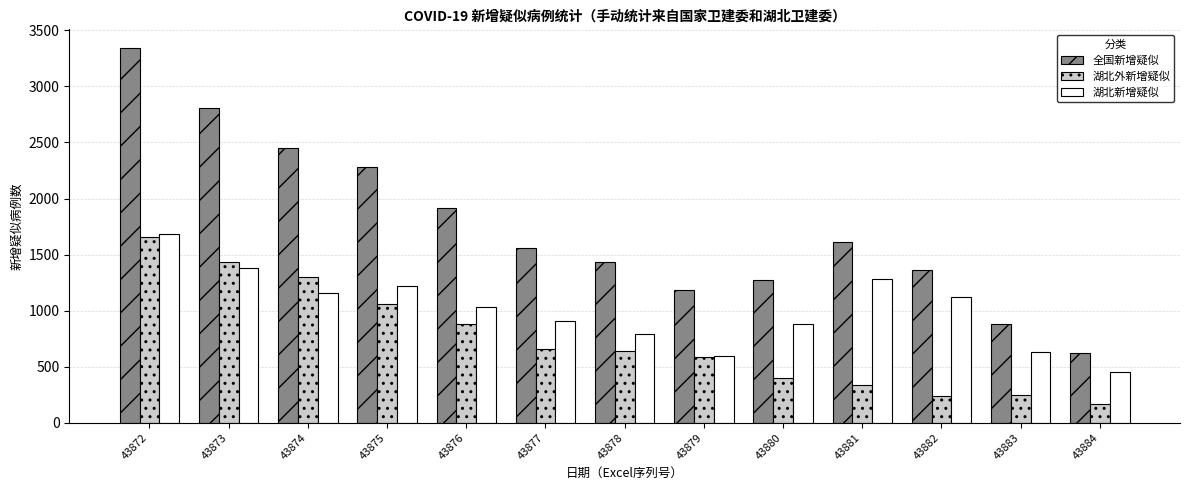

Is the value of 全国新增疑似 at 43877 greater than the value of 湖北外新增疑似 at 43877?

Yes